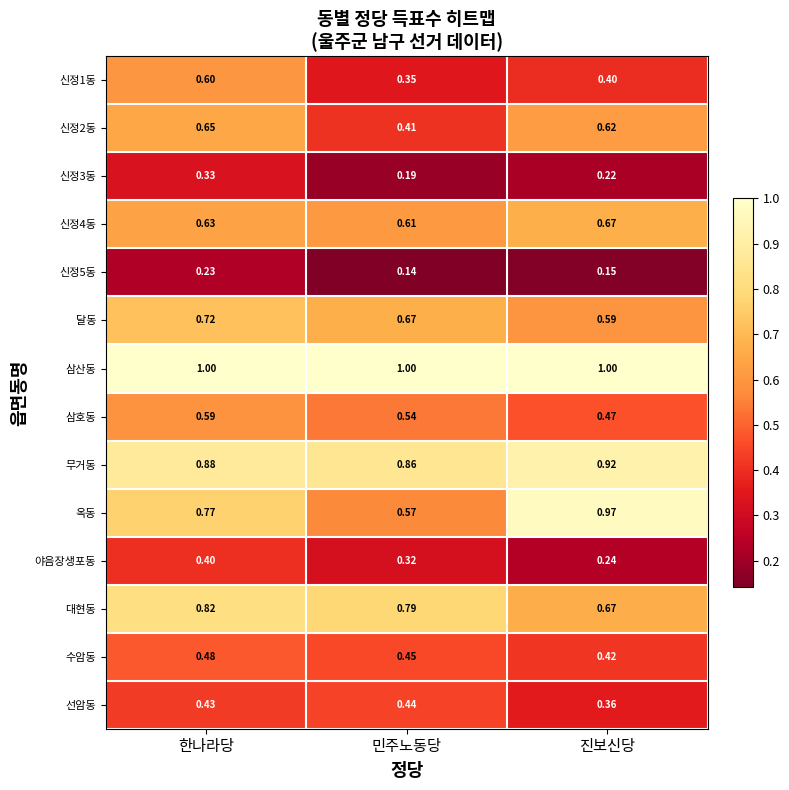

Which series has the largest range (max minus min)?

옥동